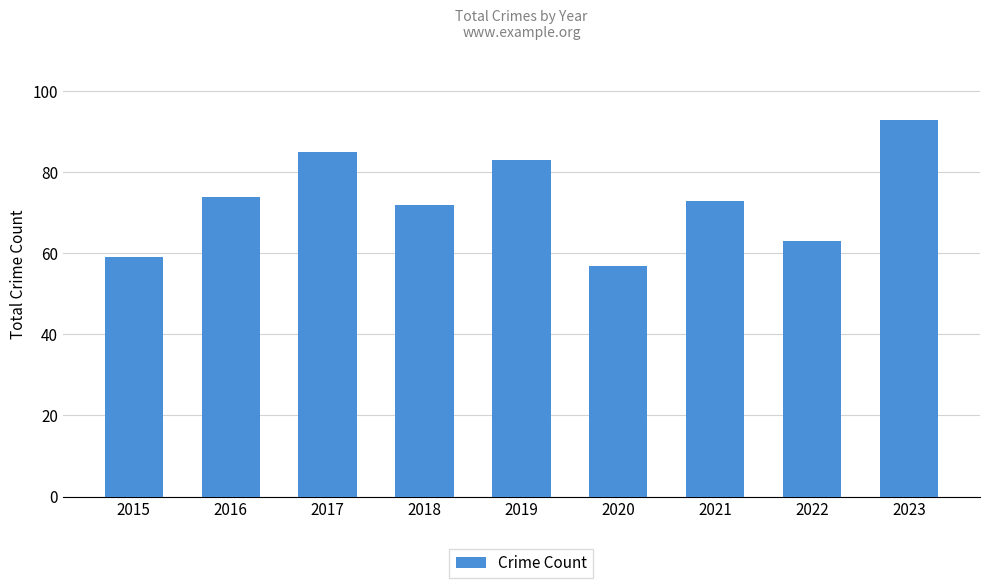

How many series are shown in this chart?

1